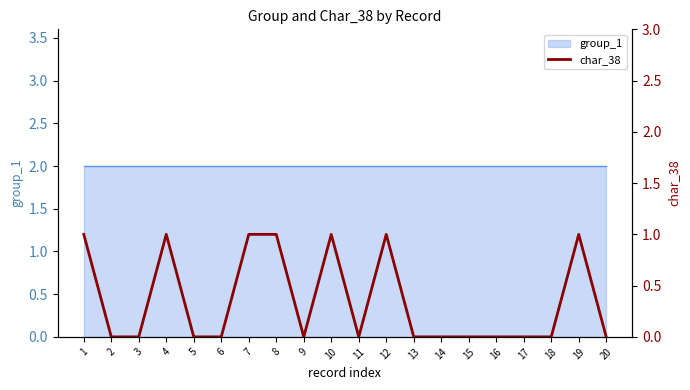

Reading left to right, what are all the values shown in this chart?

1	0	0	1	0	0	1	1	0	1	0	1	0	0	0	0	0	0	1	0